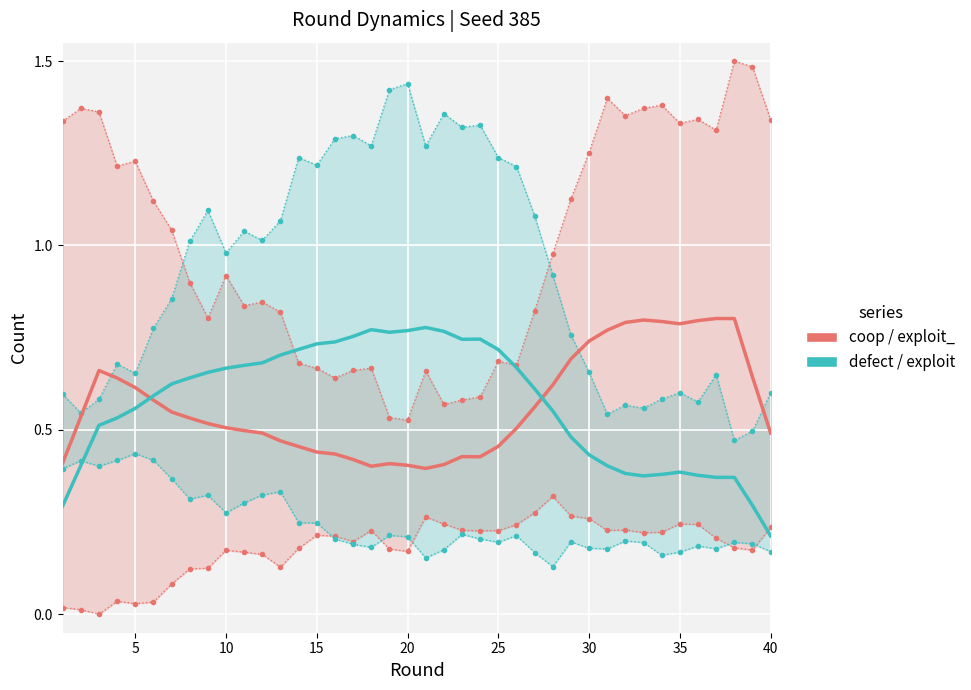

What is the minimum value for coop / exploit_?

0.4